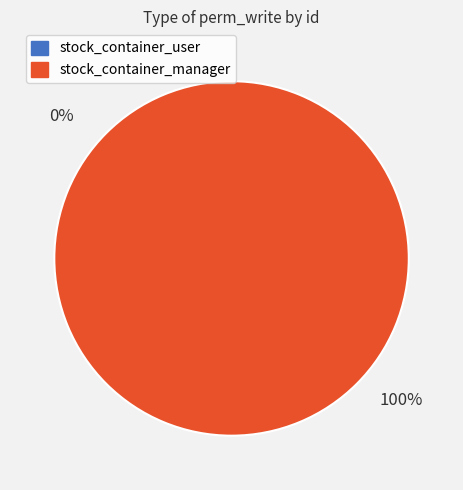

How many segments does this pie chart have?

2